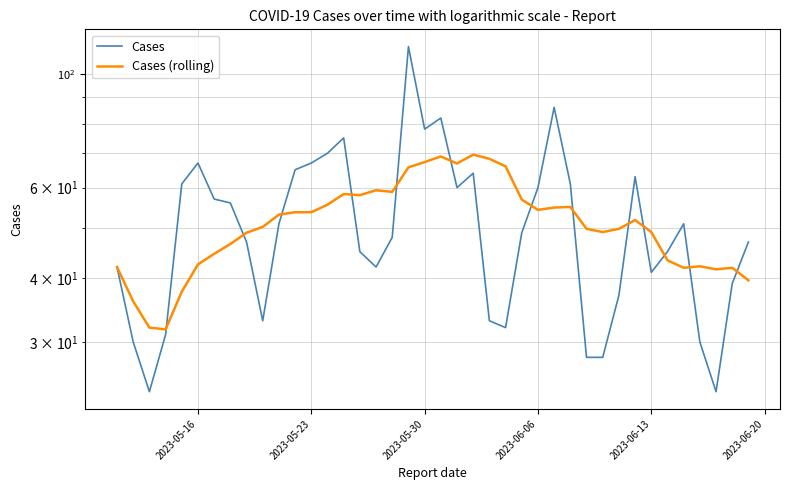

True or false: Cases (rolling) has more than 1 points higher than both neighbors.

True